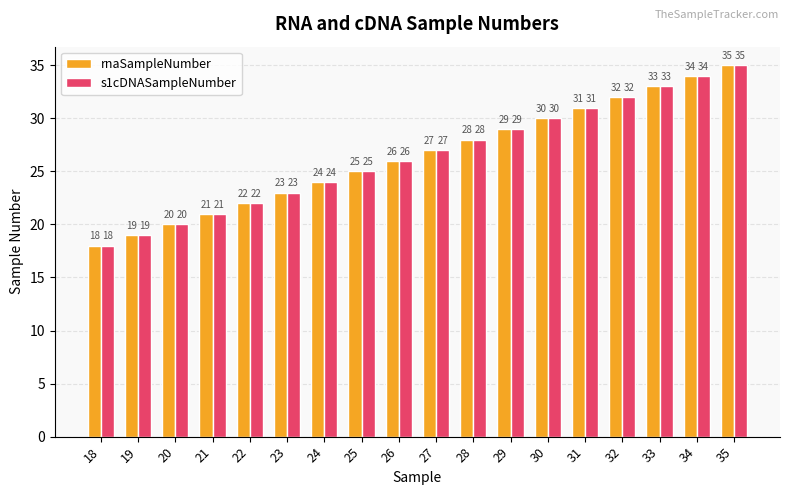

Are the bars horizontal?

No